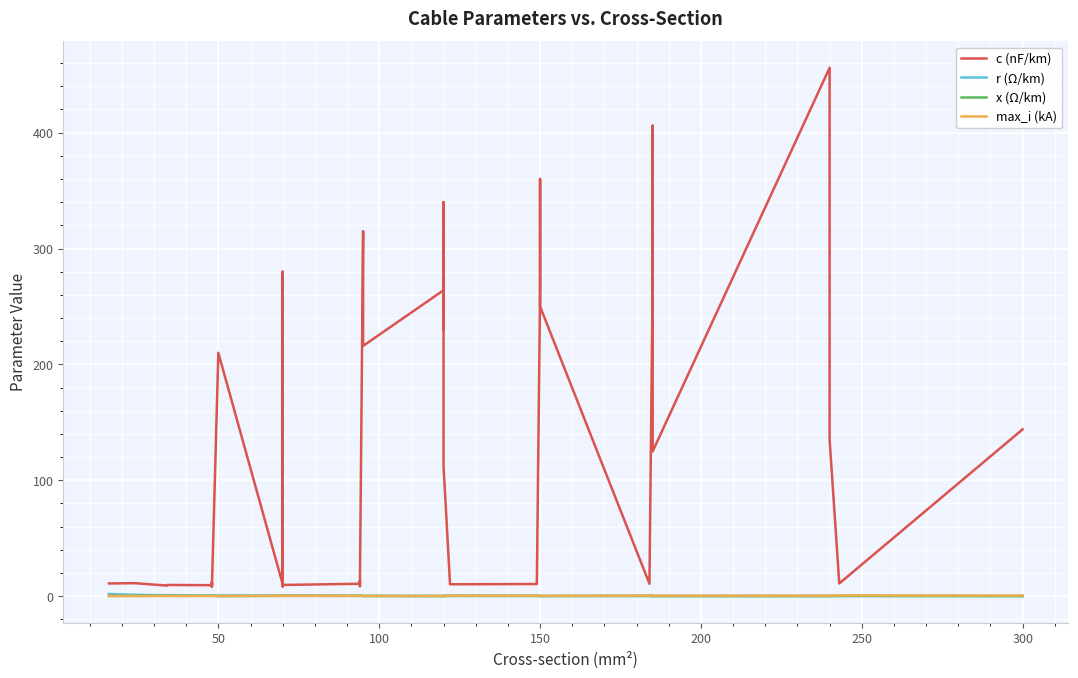

How many times do r (Ω/km) and max_i (kA) cross each other?

3